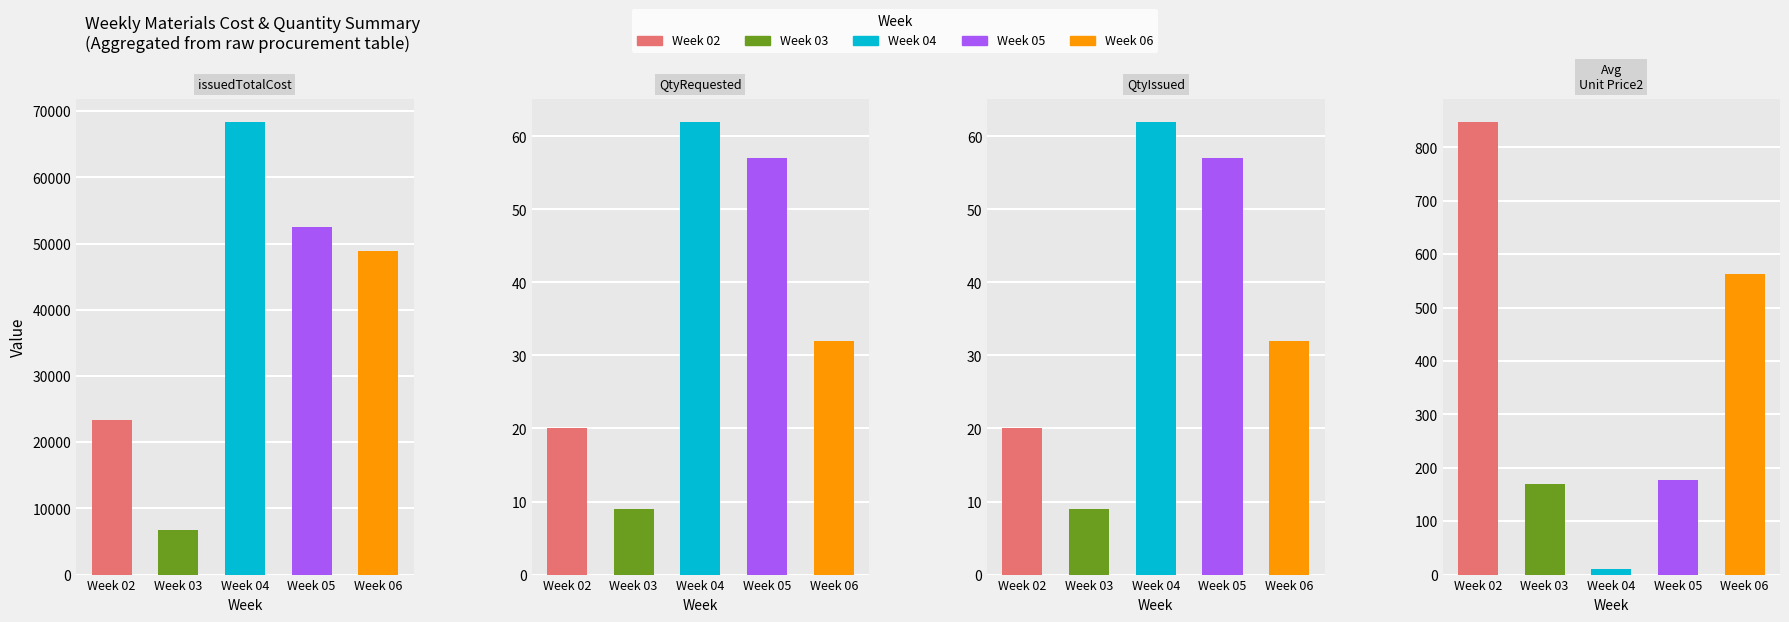

Are the bars grouped side by side (vs. stacked)?

Yes